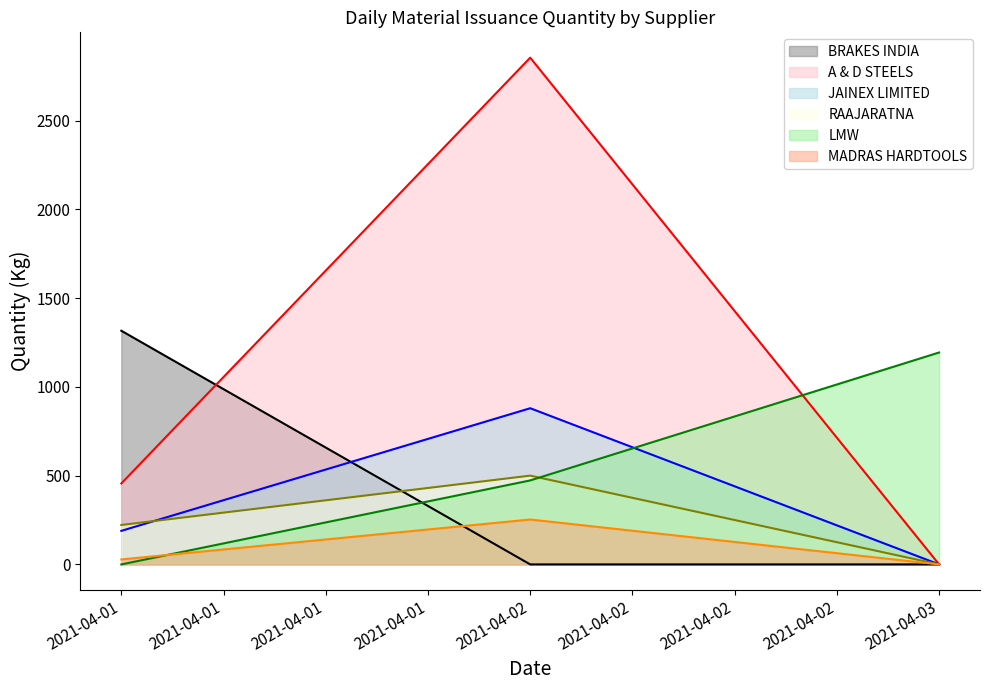

Reading left to right, list all the values displayed in this chart.

BRAKES INDIA (line): 1316.5	0.0	0.0
A & D STEELS (line): 456.0	2855.1	0.0
JAINEX LIMITED (line): 189.0	880.0	0.0
RAAJARATNA (line): 222.2	500.2	0.0
LMW (line): 0.0	473.2	1194.0
MADRAS HARDTOOLS (line): 28.0	253.0	0.0